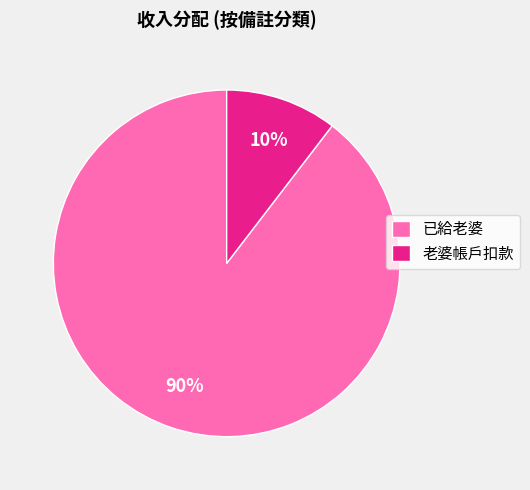

Is 已給老婆 the majority of the pie?

Yes